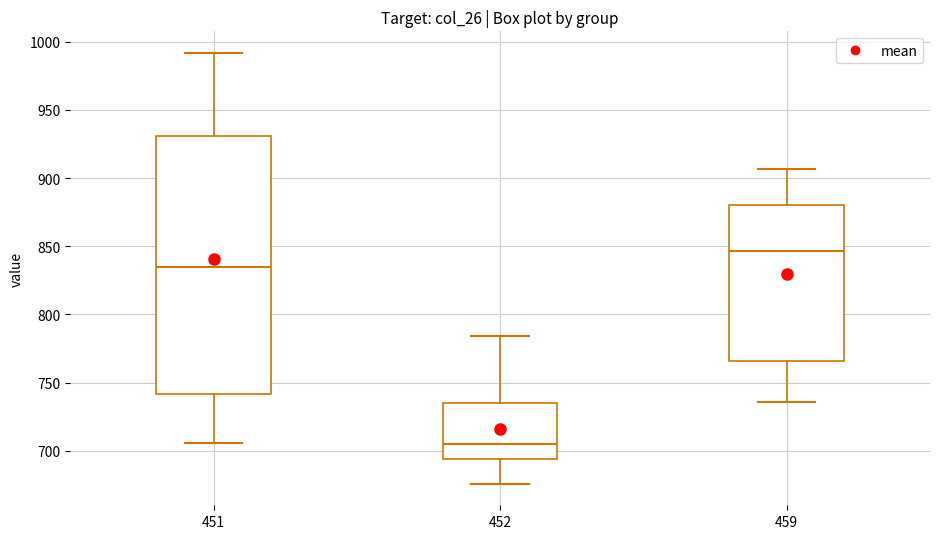

Which box is the tallest, from its lower edge to its upper edge?

451